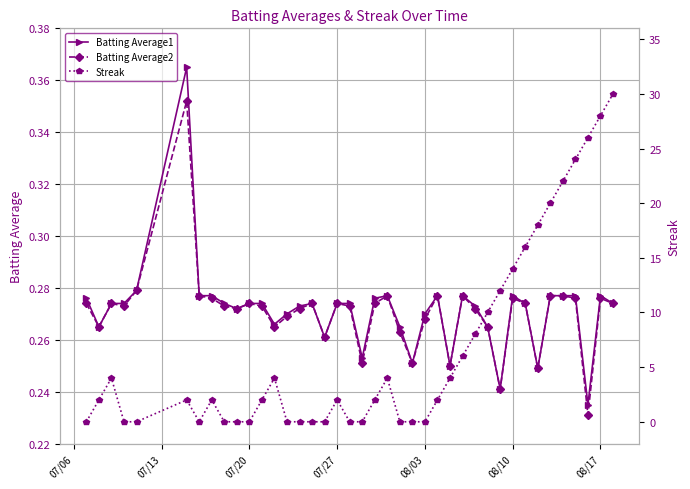

Which series has the widest spread of values?

Streak